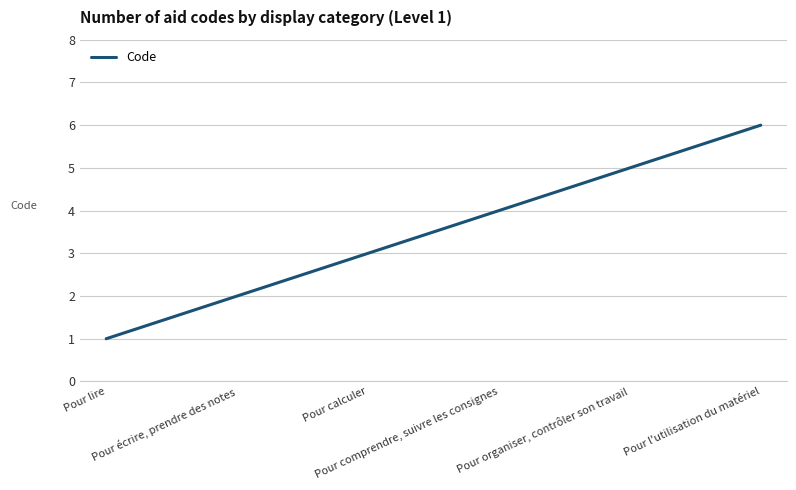

At which category does the chart reach its minimum across all series?

Pour lire